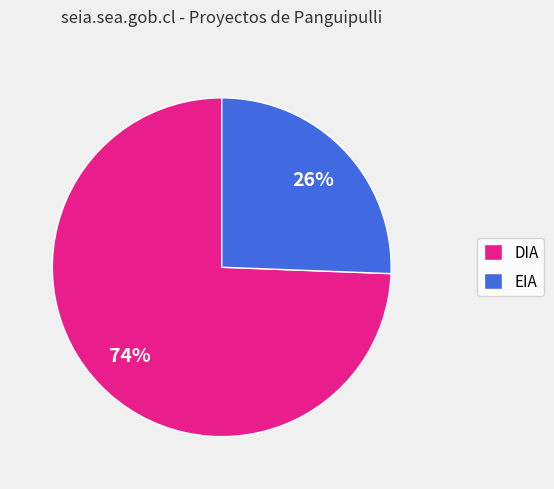

How many segments does this pie chart have?

2